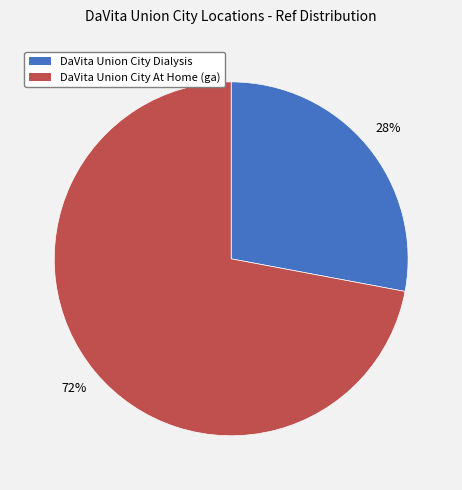

Which has a higher value, DaVita Union City At Home (ga) or DaVita Union City Dialysis?

DaVita Union City At Home (ga)